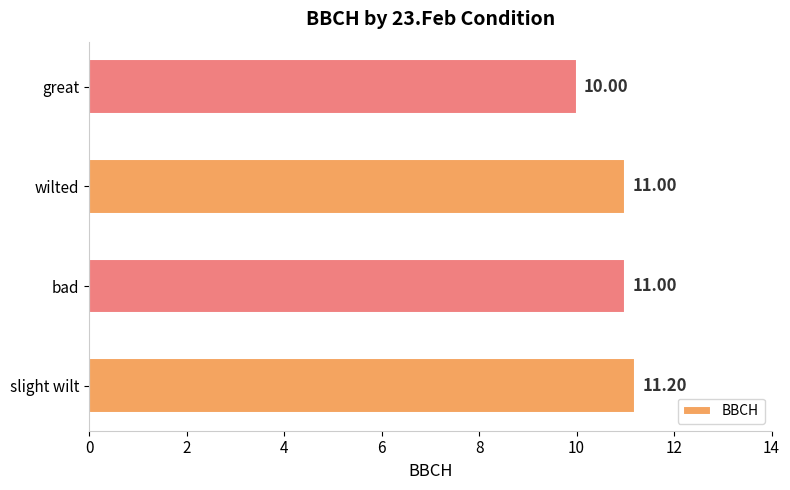

Between bad and great, which is larger?

bad